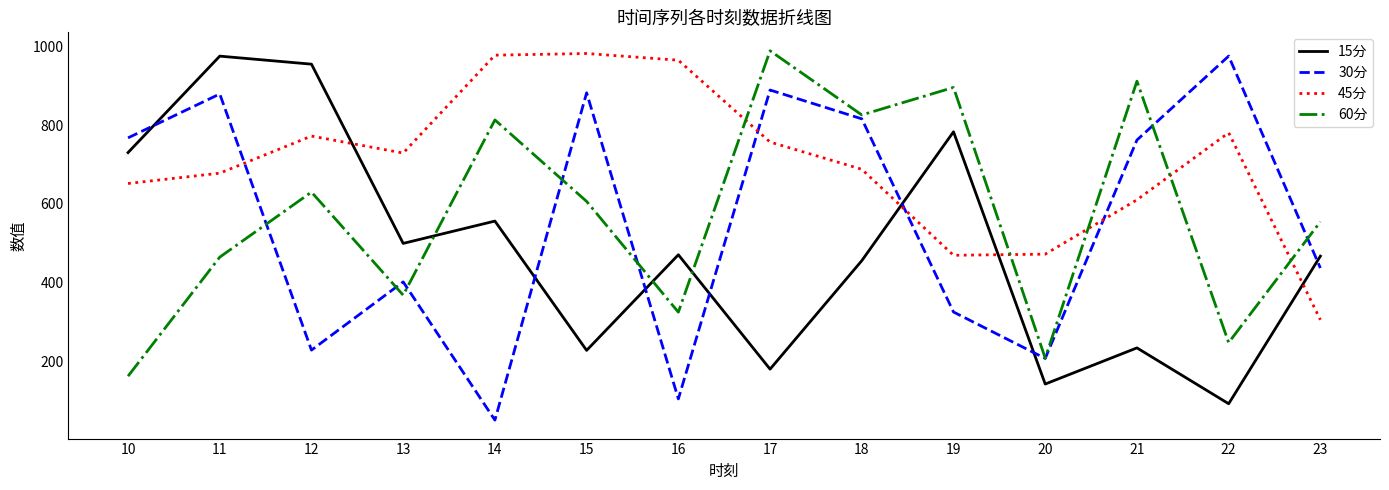

Between which two adjacent categories do 15分 and 45分 first intersect?

12 and 13